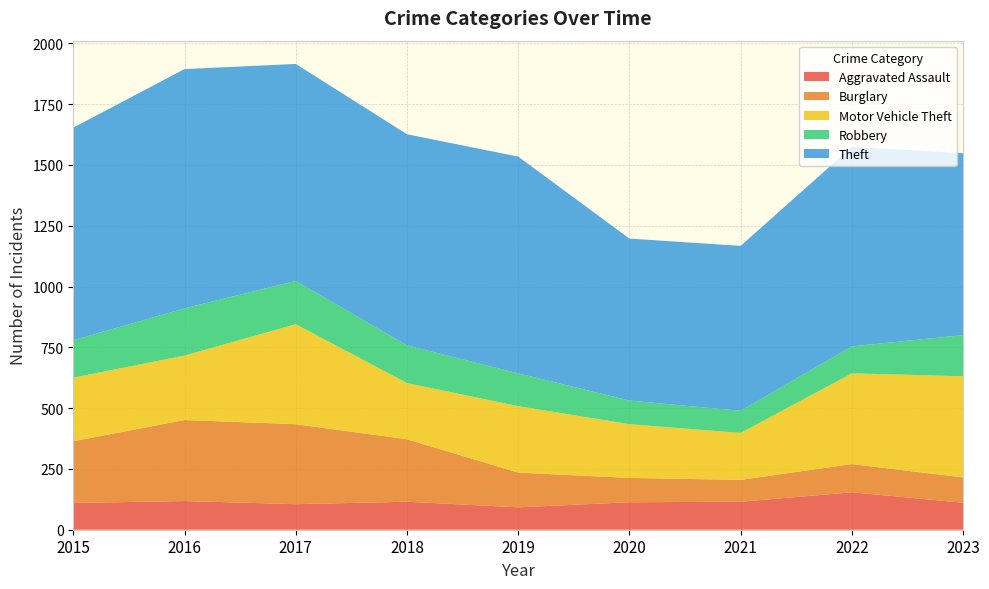

Reading left to right, transcribe all the data shown in this chart.

Aggravated Assault: 2015=110	2016=118	2017=105	2018=115	2019=92	2020=113	2021=115	2022=154	2023=111
Burglary: 2015=254	2016=333	2017=329	2018=257	2019=143	2020=100	2021=90	2022=116	2023=104
Motor Vehicle Theft: 2015=261	2016=265	2017=411	2018=231	2019=273	2020=221	2021=193	2022=373	2023=416
Robbery: 2015=154	2016=194	2017=178	2018=155	2019=135	2020=97	2021=91	2022=111	2023=169
Theft: 2015=874	2016=984	2017=892	2018=868	2019=891	2020=666	2021=678	2022=820	2023=748